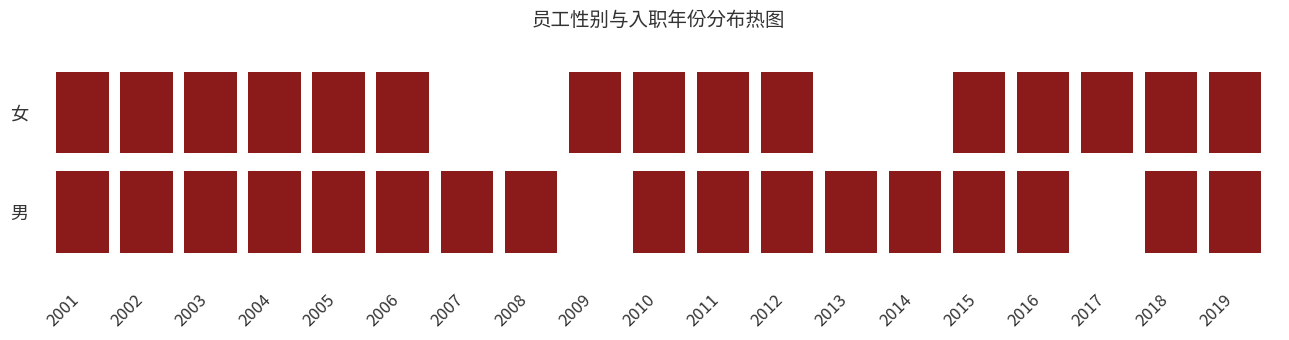

List the series in order of their overall mean, highest first.

女, 男